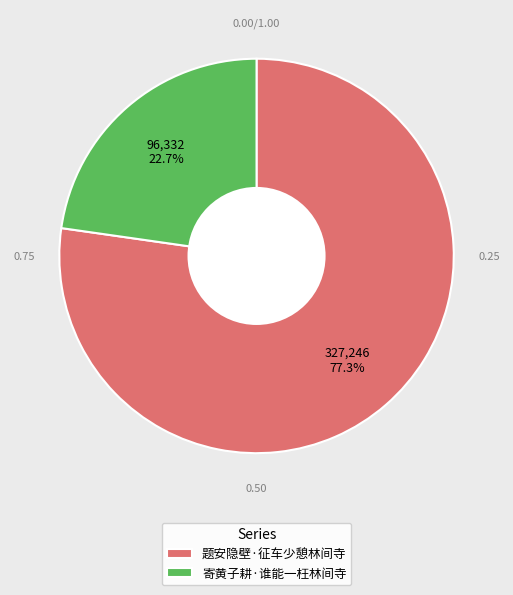

How much of the chart is everything except 寄黄子耕·谁能一枉林间寺?

77.3%